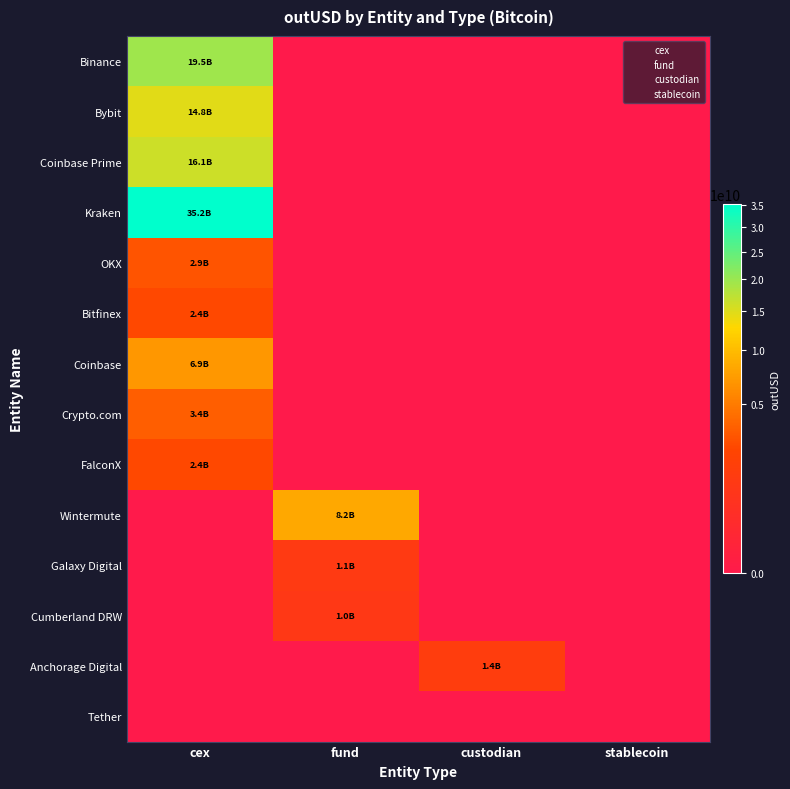

Reading left to right, transcribe all the data shown in this chart.

Binance: cex=19511136603.9	fund=0.0	custodian=0.0	stablecoin=0.0
Bybit: cex=14752617590.1	fund=0.0	custodian=0.0	stablecoin=0.0
Coinbase Prime: cex=16067138177.0	fund=0.0	custodian=0.0	stablecoin=0.0
Kraken: cex=35189738979.8	fund=0.0	custodian=0.0	stablecoin=0.0
OKX: cex=2885434010.5	fund=0.0	custodian=0.0	stablecoin=0.0
Bitfinex: cex=2424518848.2	fund=0.0	custodian=0.0	stablecoin=0.0
Coinbase: cex=6921271464.1	fund=0.0	custodian=0.0	stablecoin=0.0
Crypto.com: cex=3370926957.5	fund=0.0	custodian=0.0	stablecoin=0.0
FalconX: cex=2436504344.2	fund=0.0	custodian=0.0	stablecoin=0.0
Wintermute: cex=0.0	fund=8227860649.8	custodian=0.0	stablecoin=0.0
Galaxy Digital: cex=0.0	fund=1119065777.0	custodian=0.0	stablecoin=0.0
Cumberland DRW: cex=0.0	fund=993778309.4	custodian=0.0	stablecoin=0.0
Anchorage Digital: cex=0.0	fund=0.0	custodian=1386955616.0	stablecoin=0.0
Tether: cex=0.0	fund=0.0	custodian=0.0	stablecoin=0.0